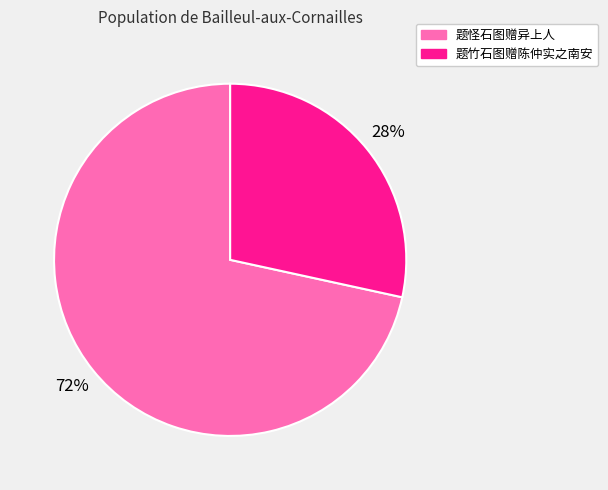

To the nearest percent, what is the combined percentage of 题怪石图赠异上人 and 题竹石图赠陈仲实之南安?

100%